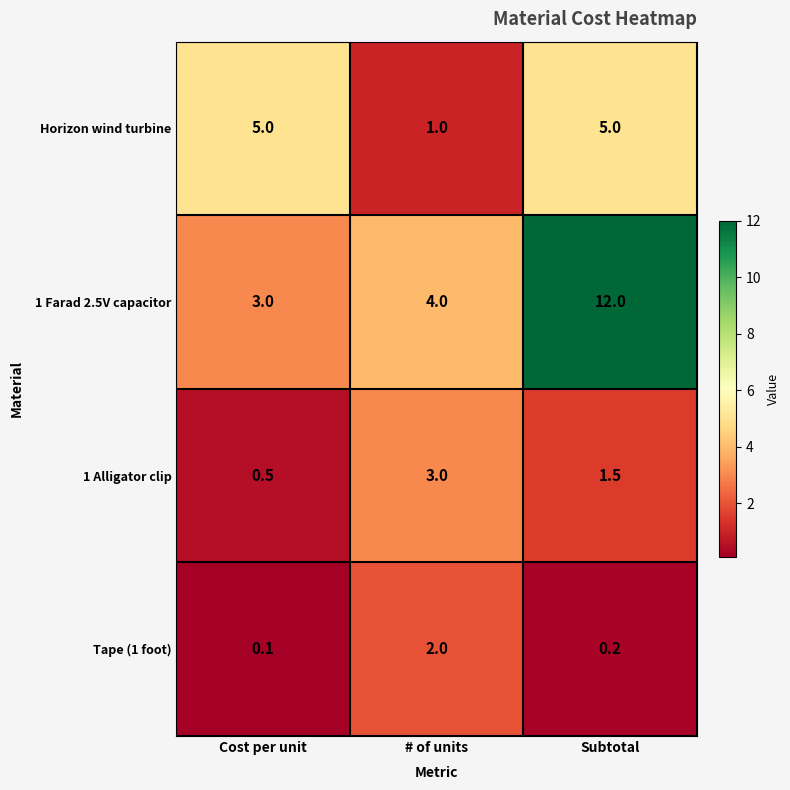

Rank the series by their average value, from lowest to highest.

Tape (1 foot), 1 Alligator clip, Horizon wind turbine, 1 Farad 2.5V capacitor